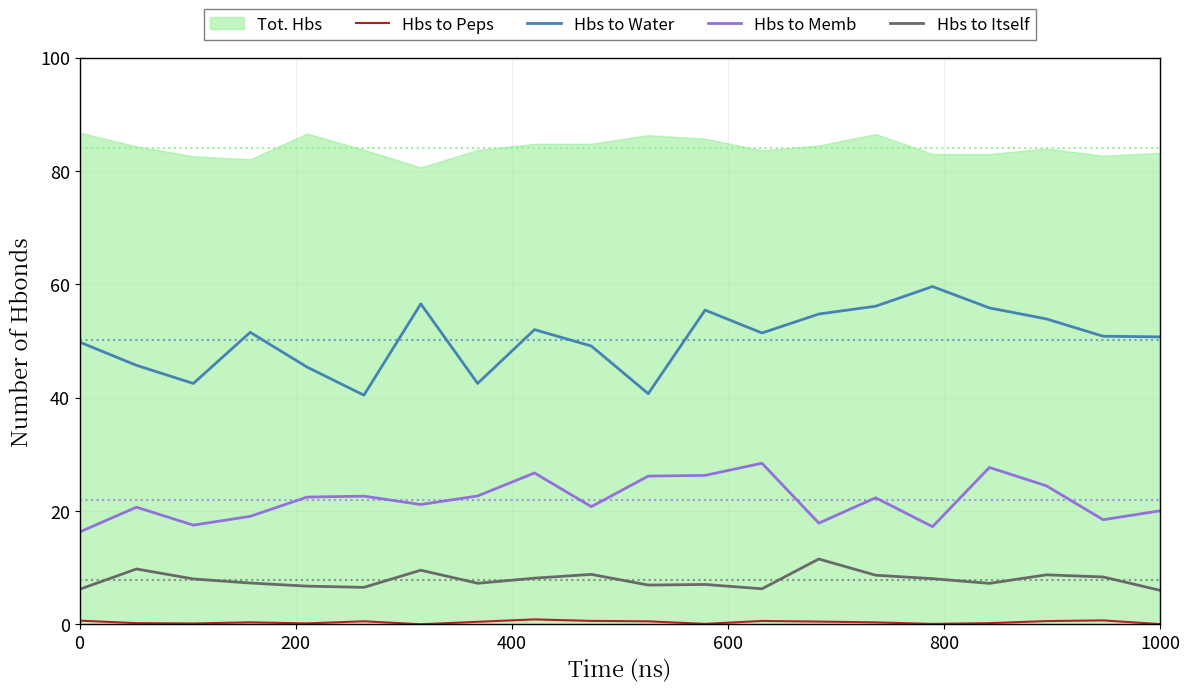

The value of Hbs to Water at 1000 is 81.8. True or false?

False